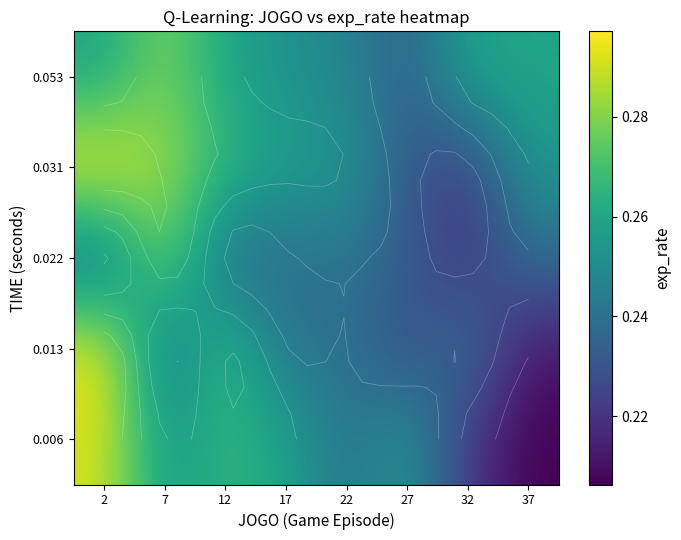

The value of 0.013 at 22 is 0.2. True or false?

False